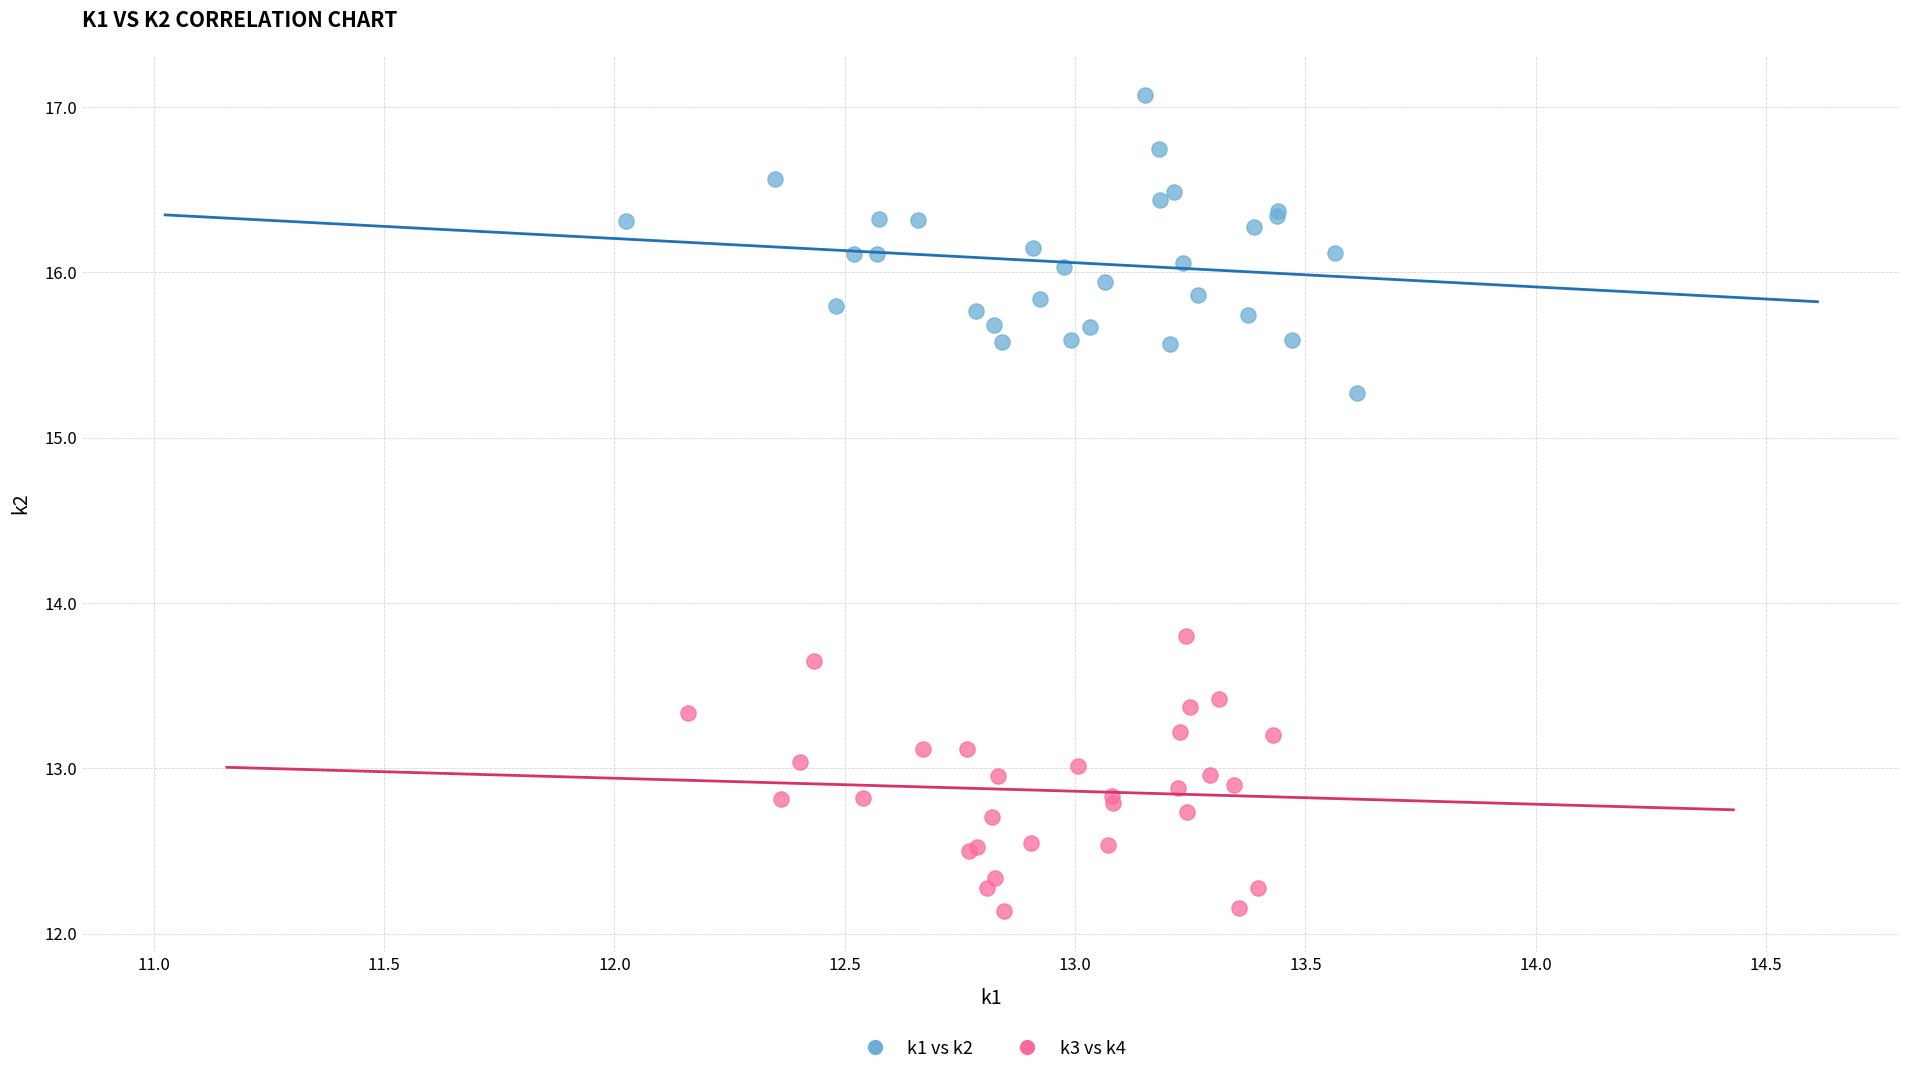

Which series contains the lowest Y value?

k3 vs k4